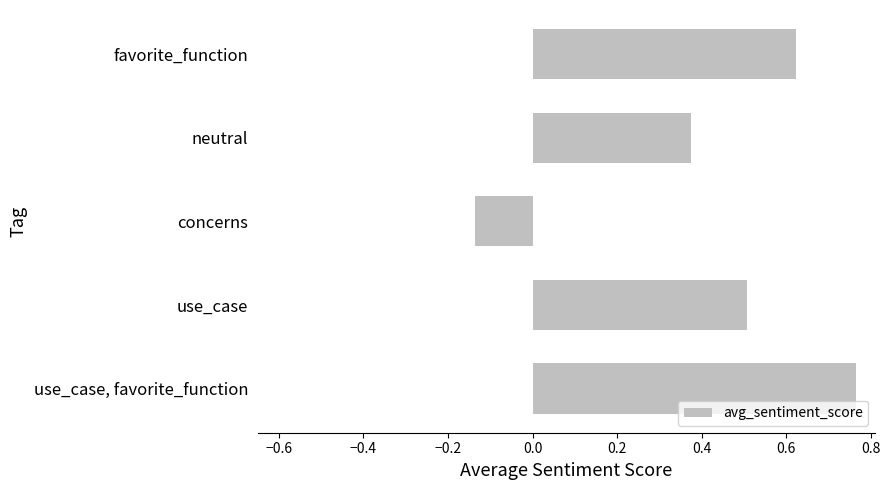

List the labels in order of value, largest first.

use_case, favorite_function, favorite_function, use_case, neutral, concerns